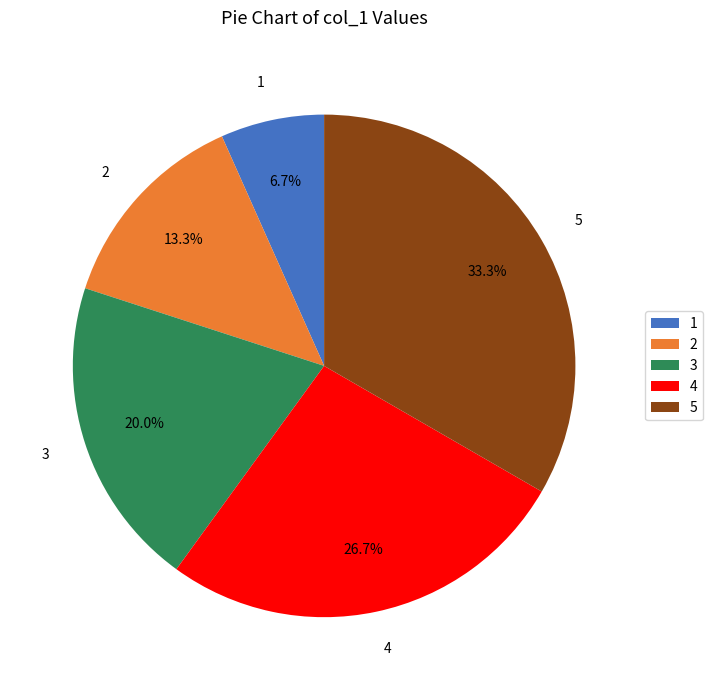

How many segments does this pie chart have?

5